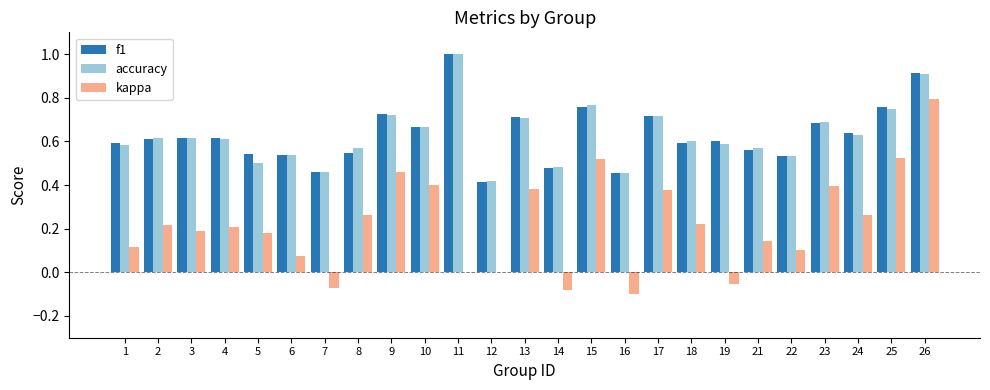

What is the total value across all series at 1?

1.3